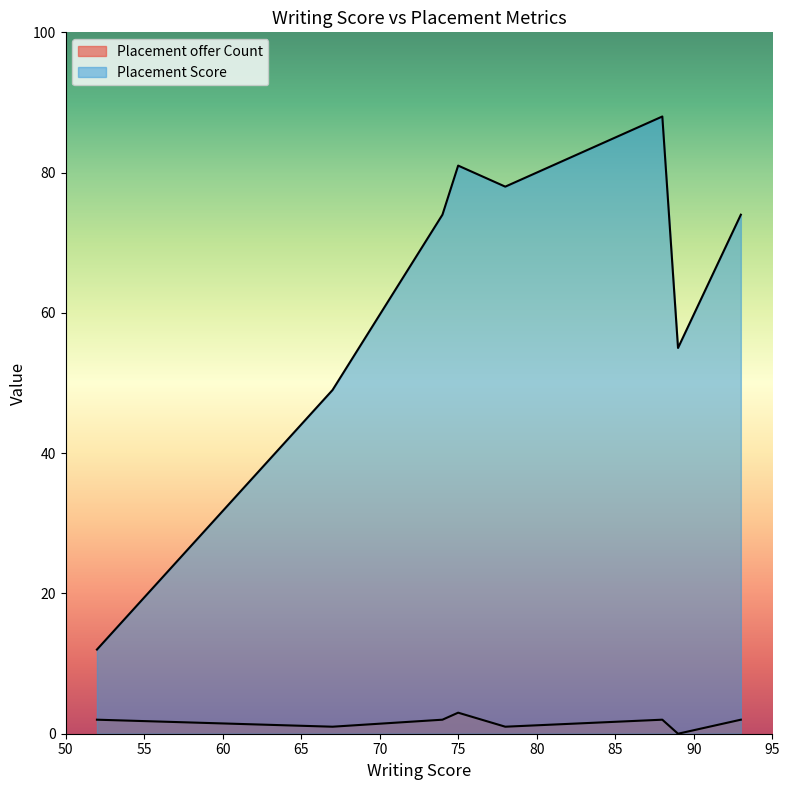

Which series changed the most between 67 and 88?

Placement Score